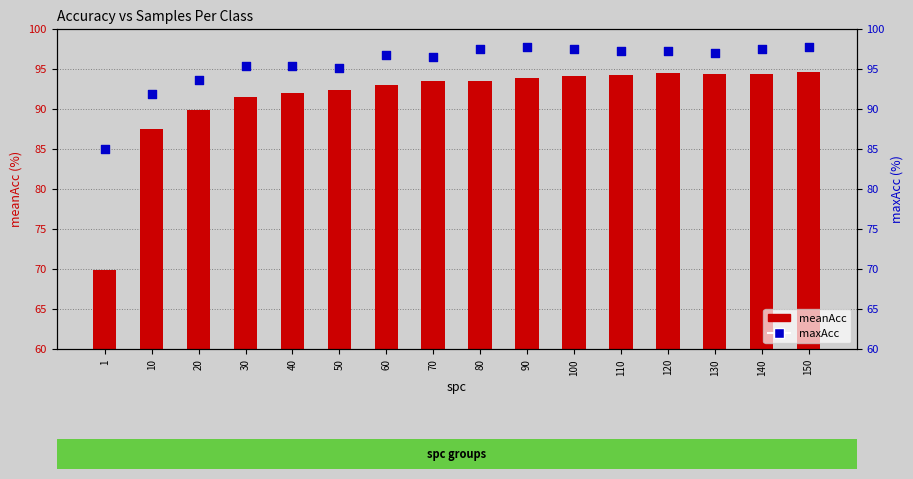

What are all the series names shown in the legend?

meanAcc, maxAcc